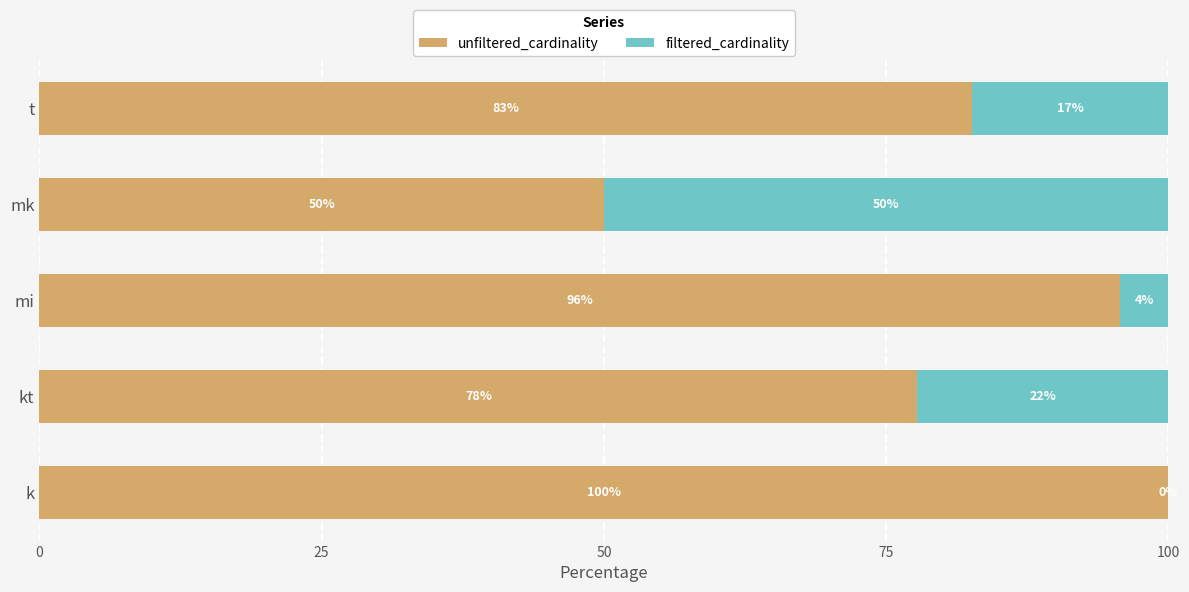

What is the total value across all series at mk?

100.0